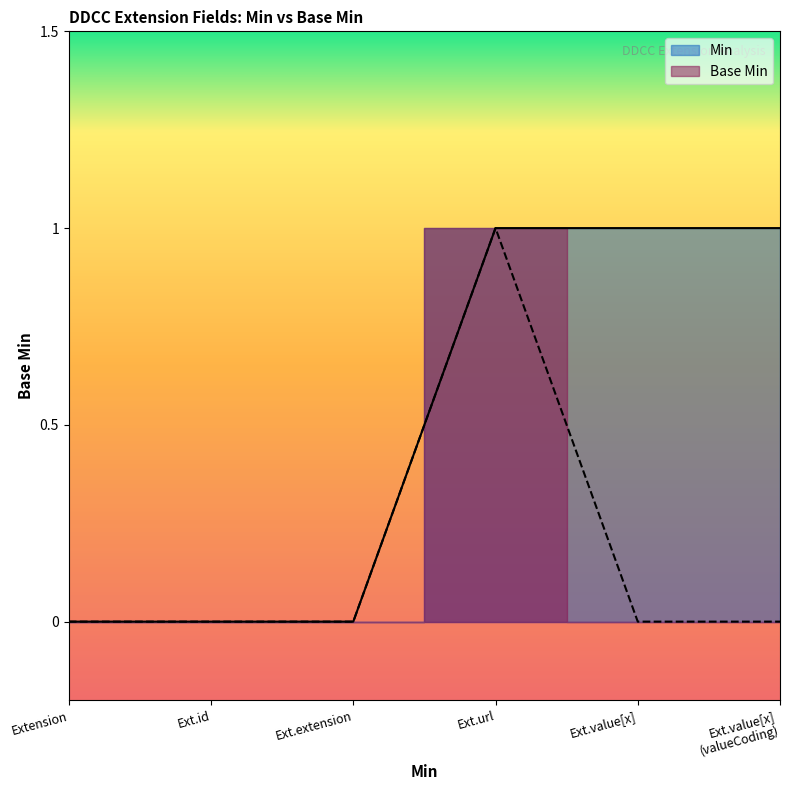

What is the difference between the maximum and minimum values?

1